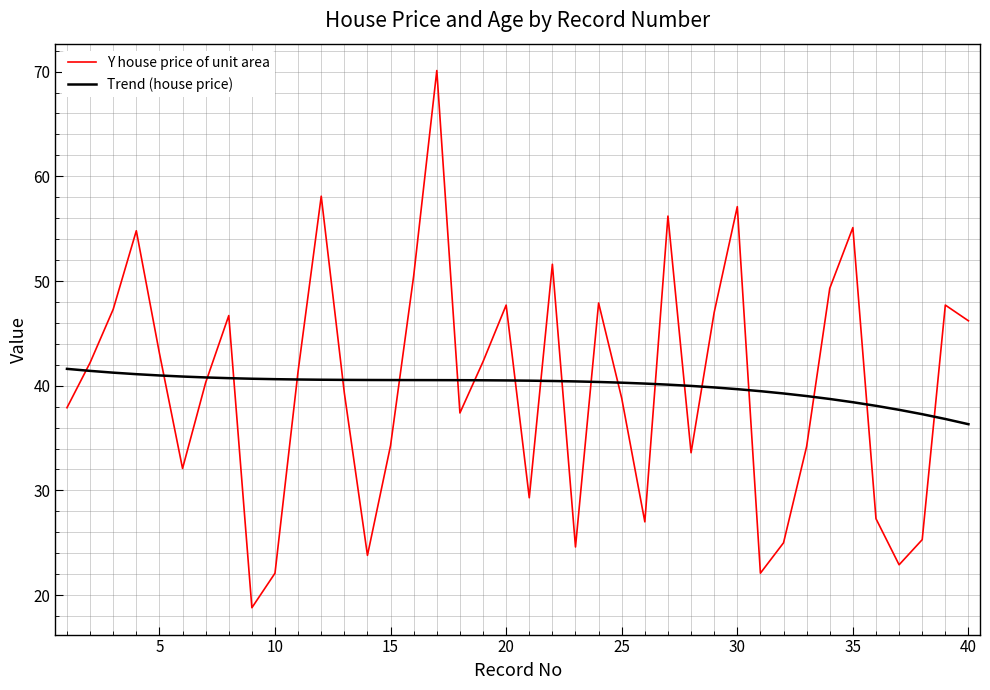

List the series in order of their peak value, lowest first.

Trend (house price), Y house price of unit area